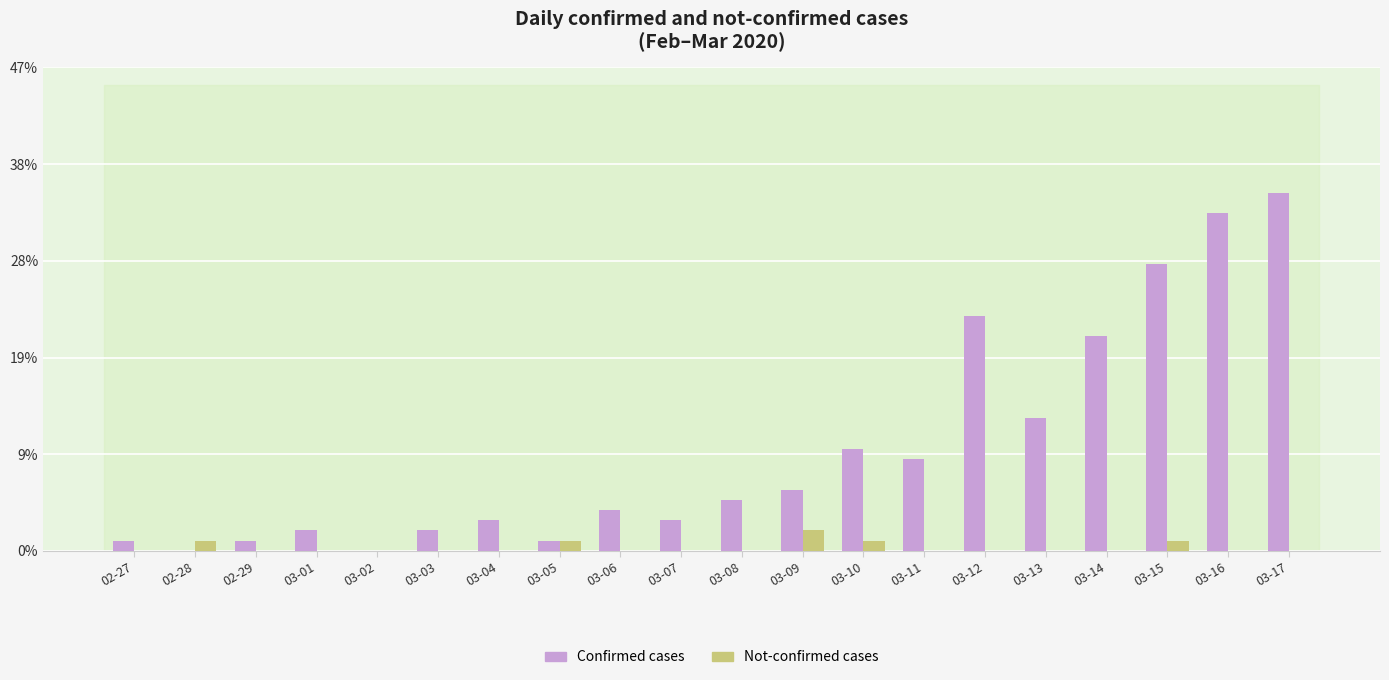

What is the greatest value displayed?

35